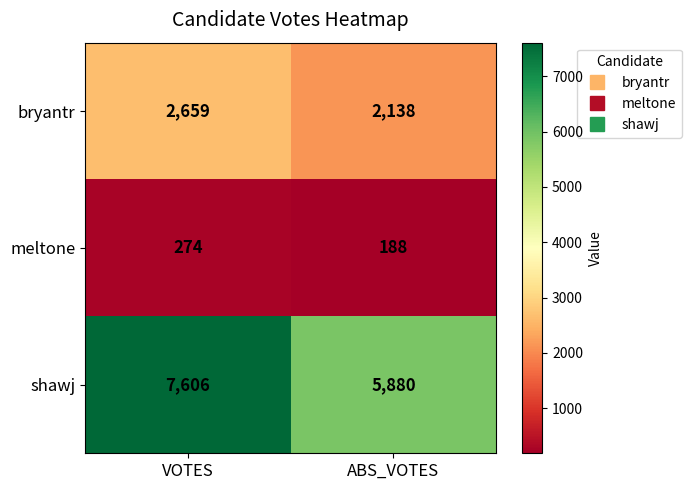

Count the number of categories in the chart.

2